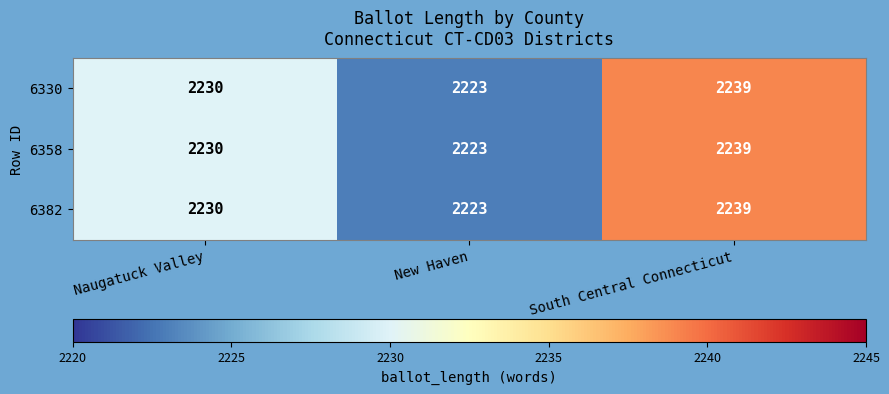

At which category is the sum across all series the highest?

South Central Connecticut